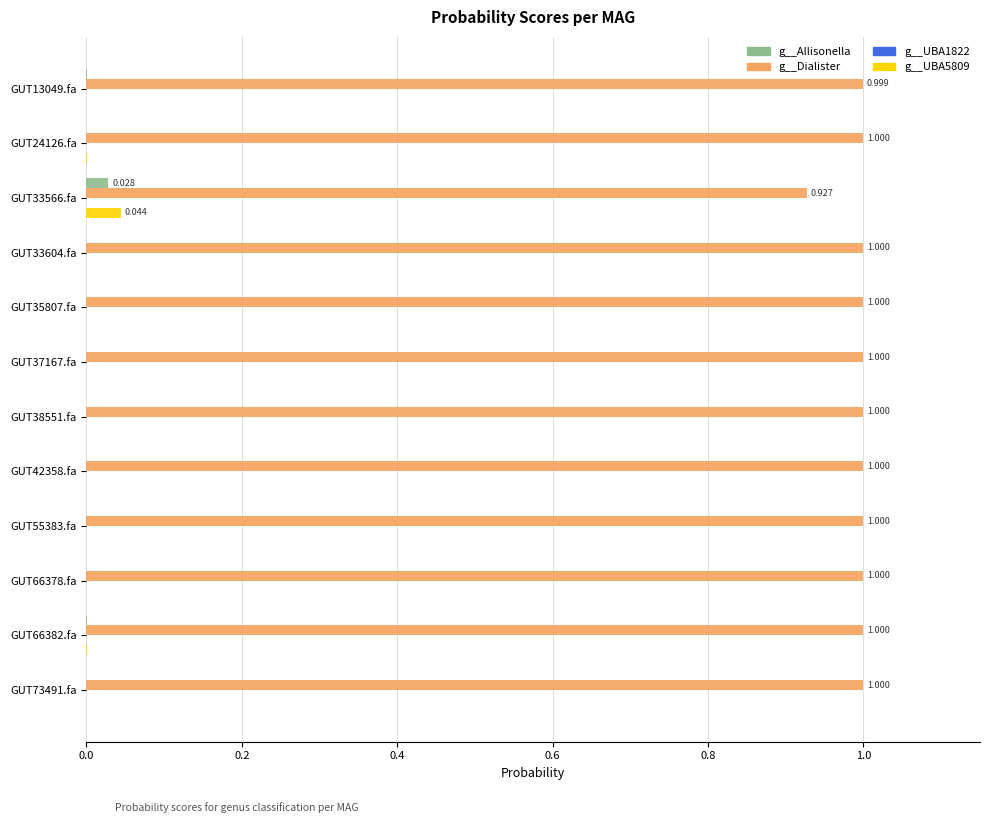

Which series has the largest total across all categories?

g__Dialister